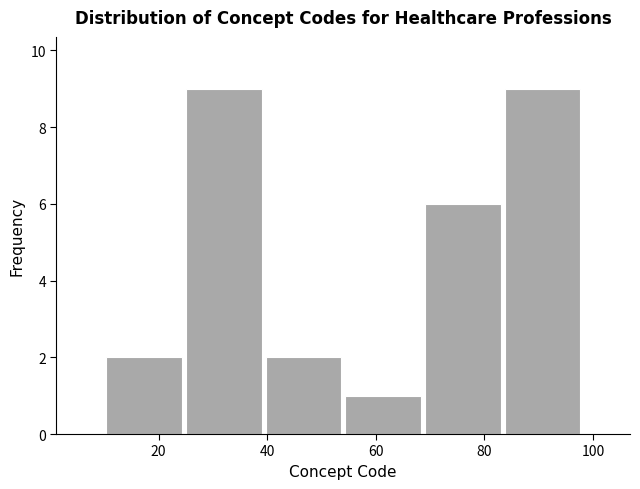

Reading left to right, list every bar in this chart as the range it spans on the x-axis followed by its height. Neither the bar edges nor the heights are printed on the chart, so give them approximately, as read against the axes.

10 to 24: 2
24 to 40: 9
40 to 54: 2
54 to 68: 1
68 to 84: 6
84 to 98: 9